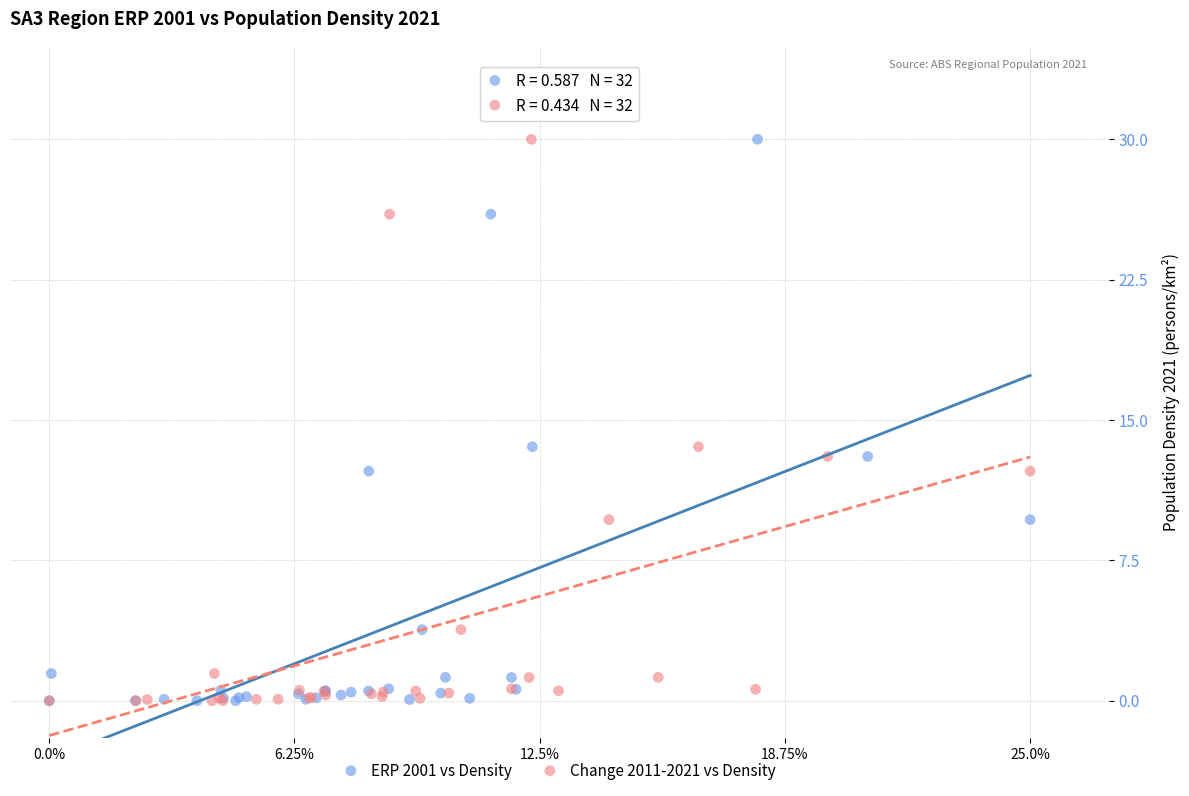

What are all the series names shown in the legend?

ERP 2001 vs Density, Change 2011-2021 vs Density